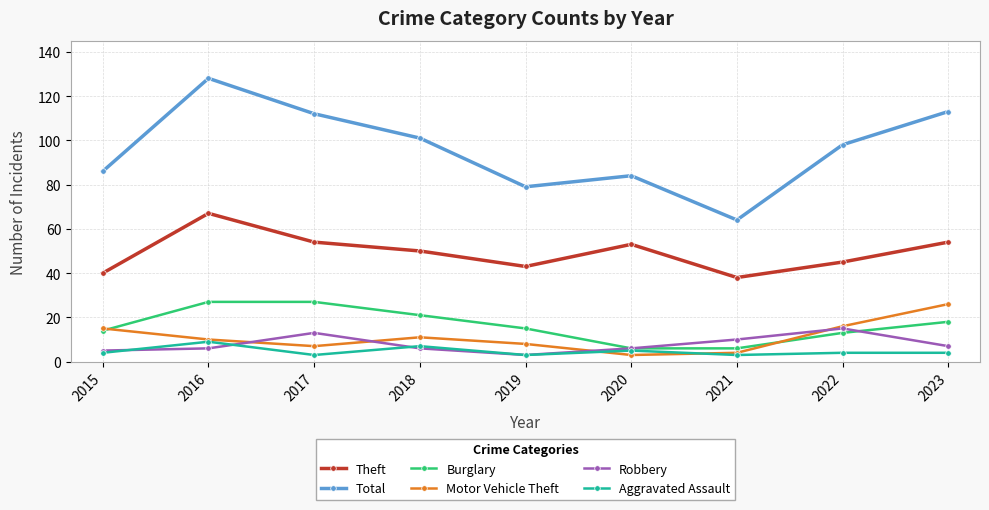

How many lines are shown in the chart?

6